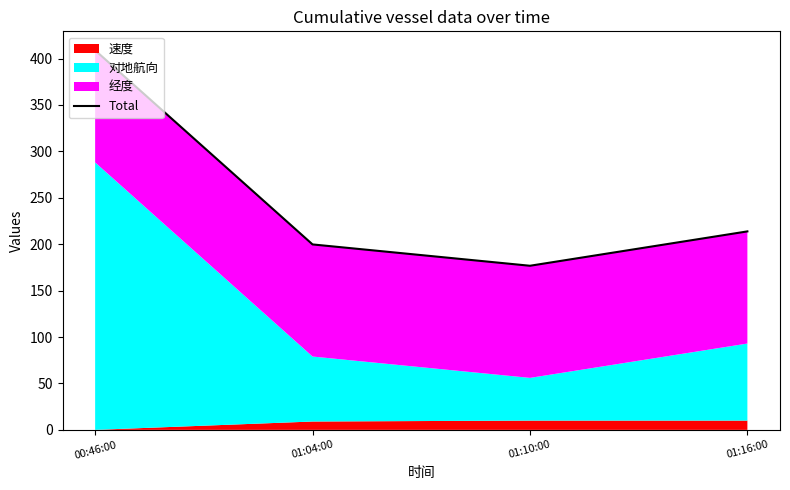

What is the label of the 1st point from the left?

00:46:00